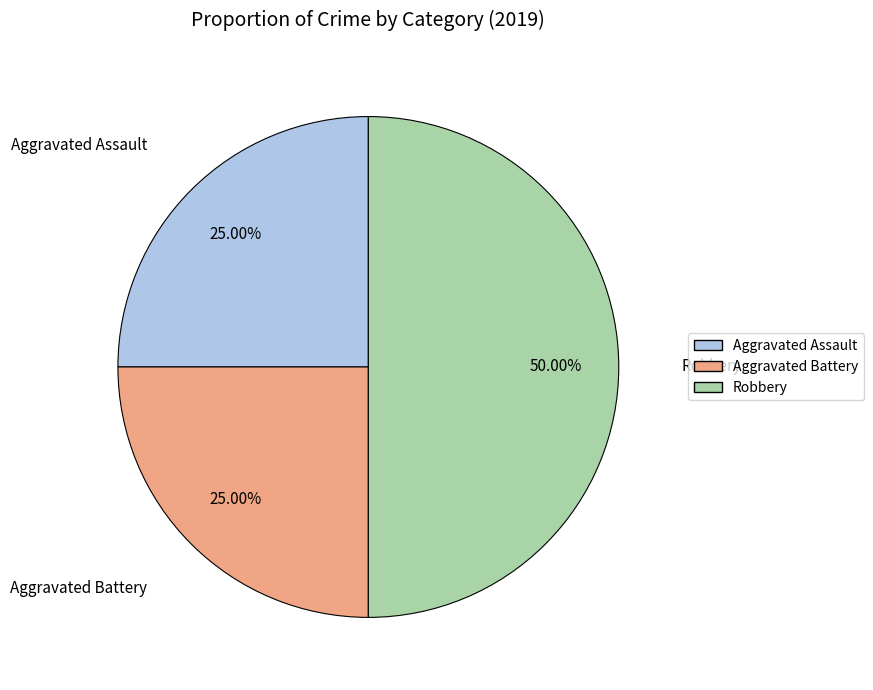

Which has a higher value, Robbery or Aggravated Assault?

Robbery